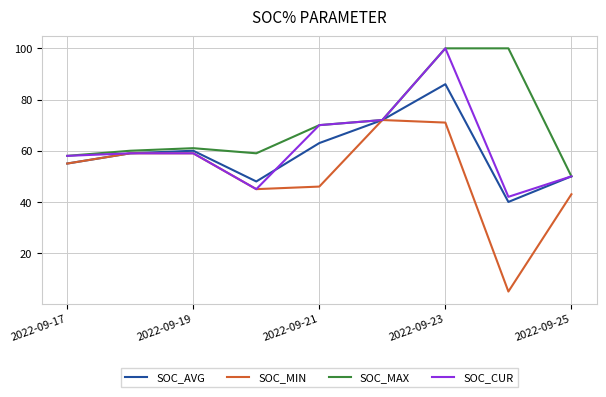

Which series has the widest spread of values?

SOC_MIN